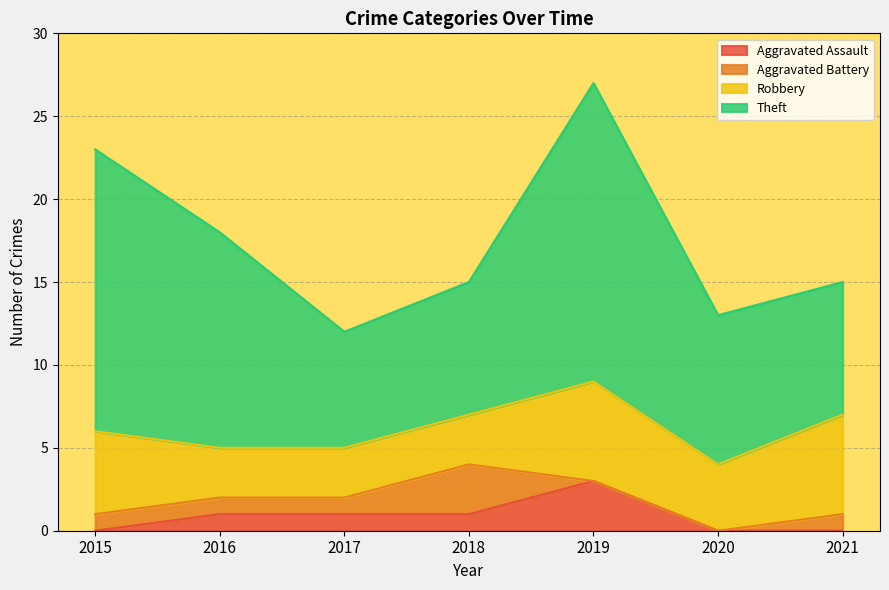

Which series has the largest range (max minus min)?

Theft